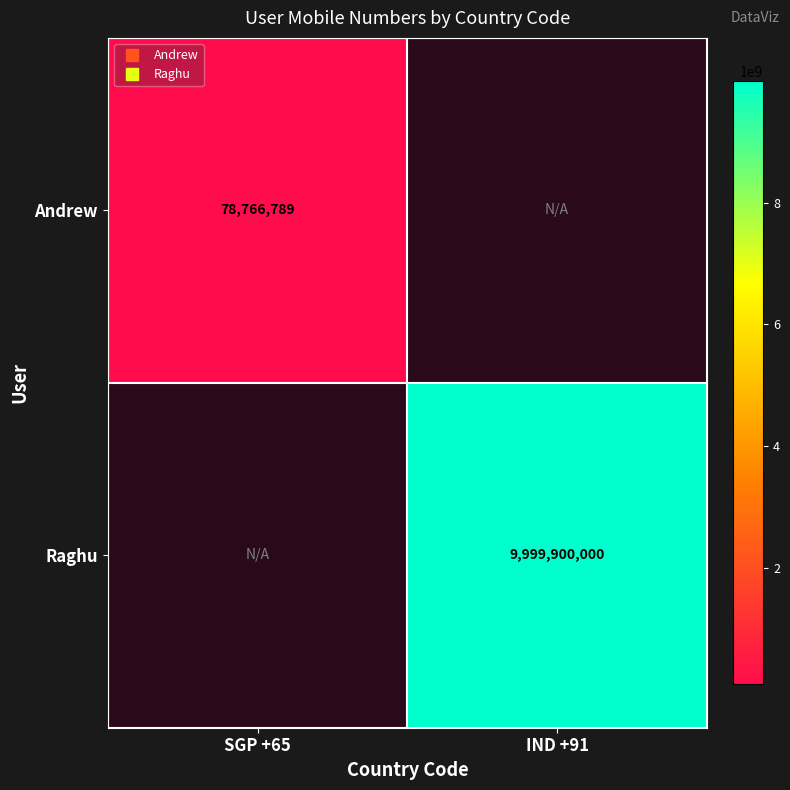

What is the greatest value displayed?

9999900000